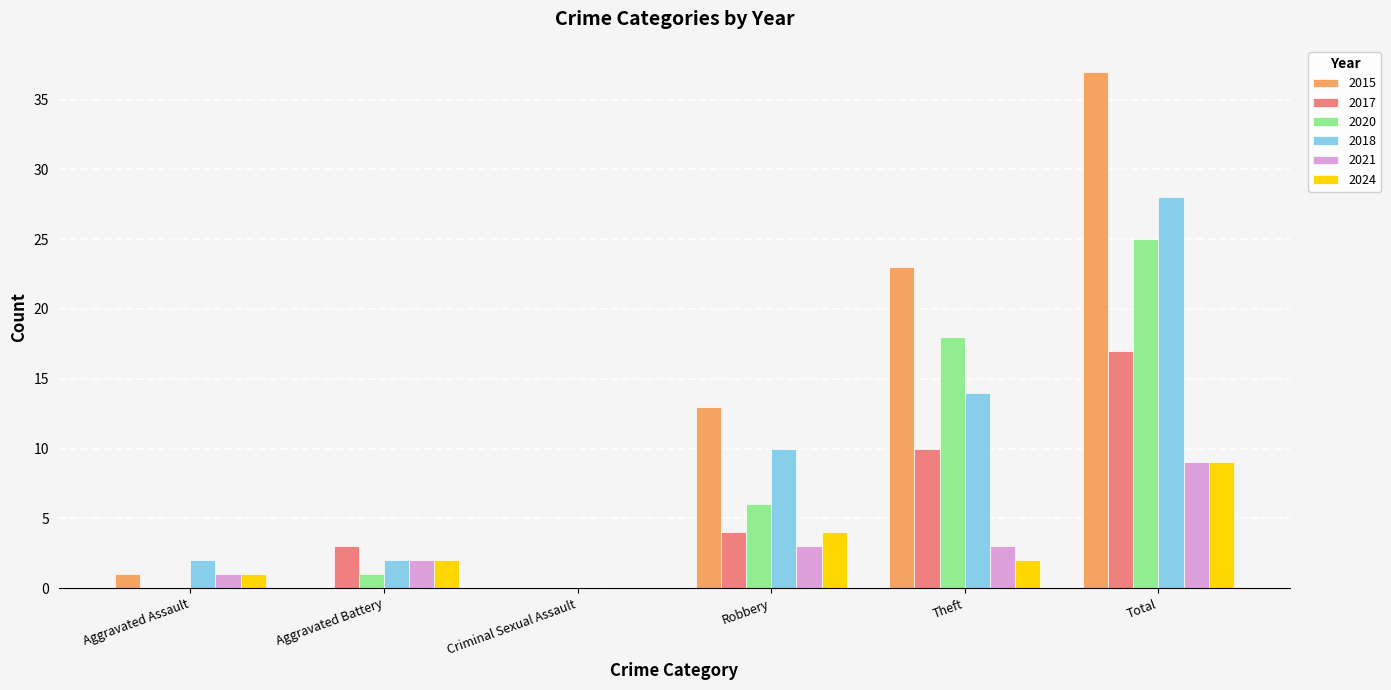

Is the value of 2020 at Total greater than the value of 2024 at Total?

Yes